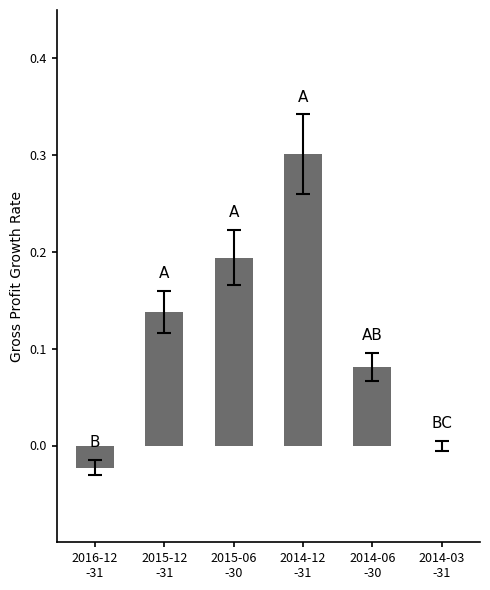

What is the maximum value shown in the chart?

0.3